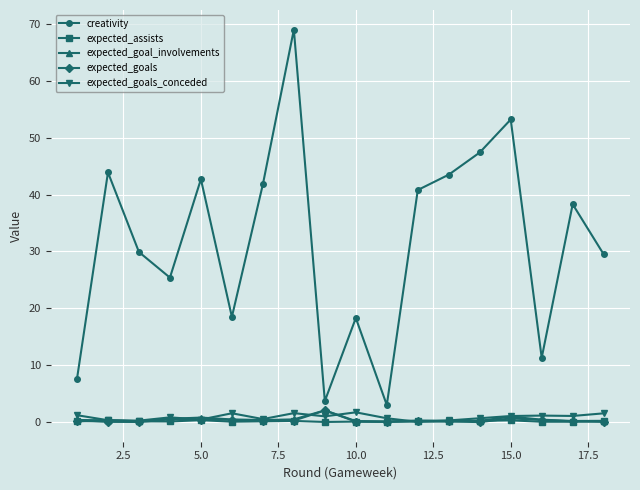

What is the maximum value for expected_goals_conceded?

1.7